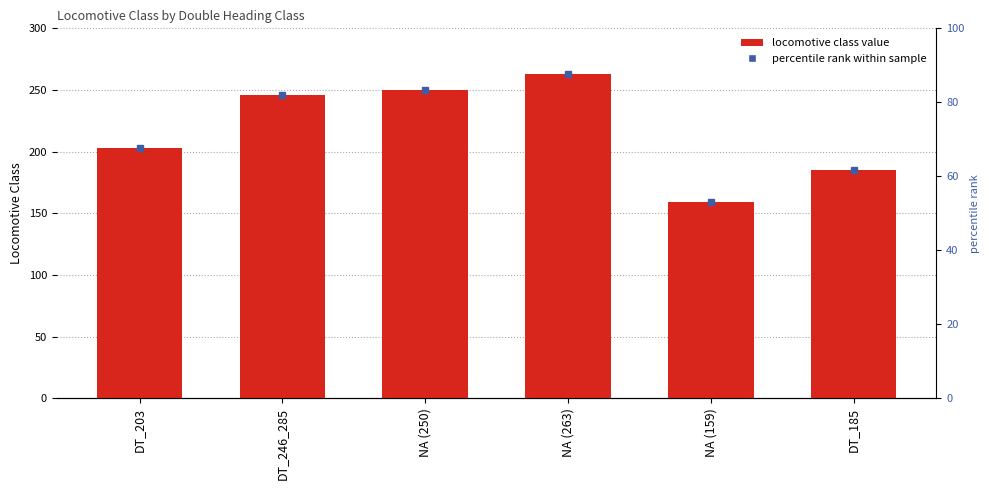

Between NA (263) and NA (159), which is larger?

NA (263)